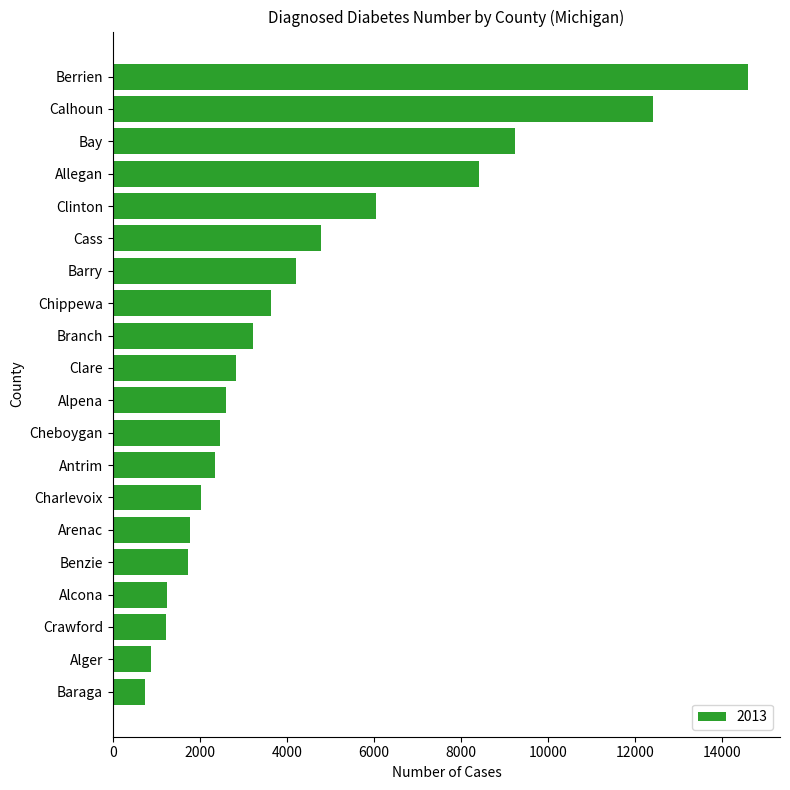

What value does the data have at Berrien?

14605